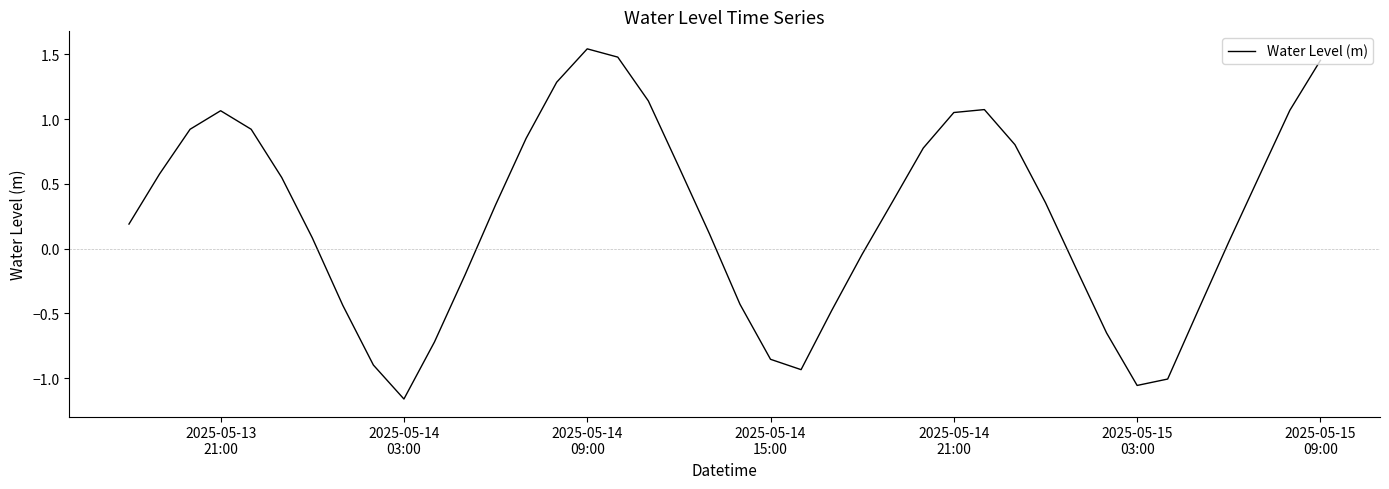

How many lines are shown in the chart?

1